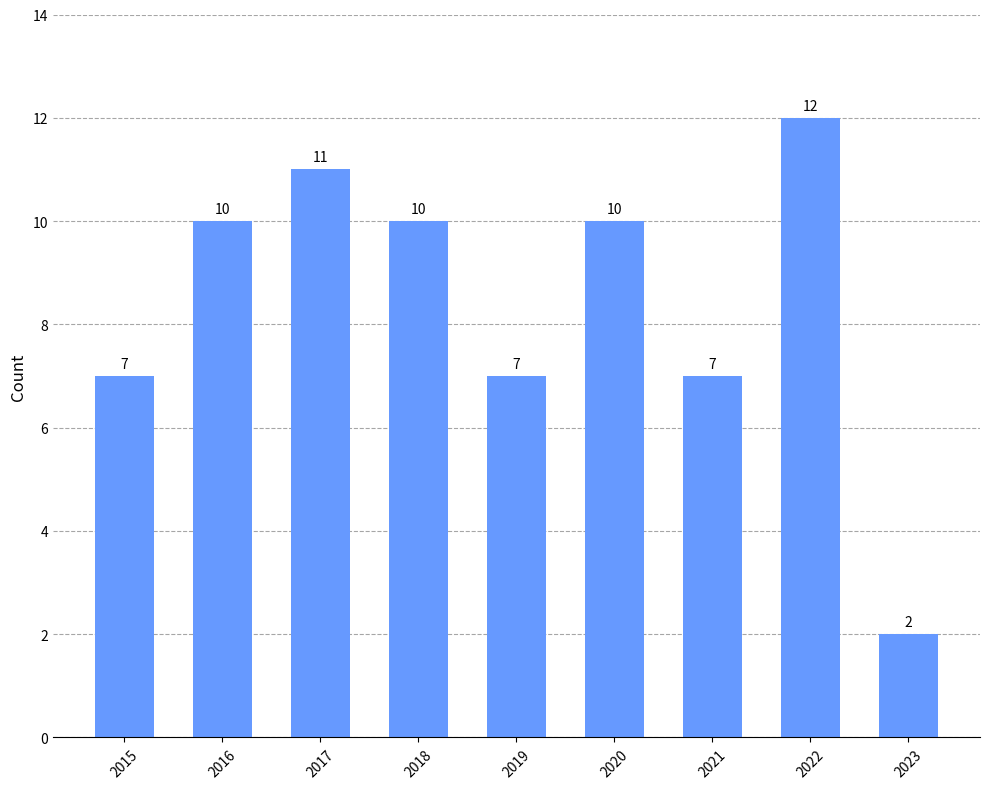

What is the minimum value shown in the chart?

2